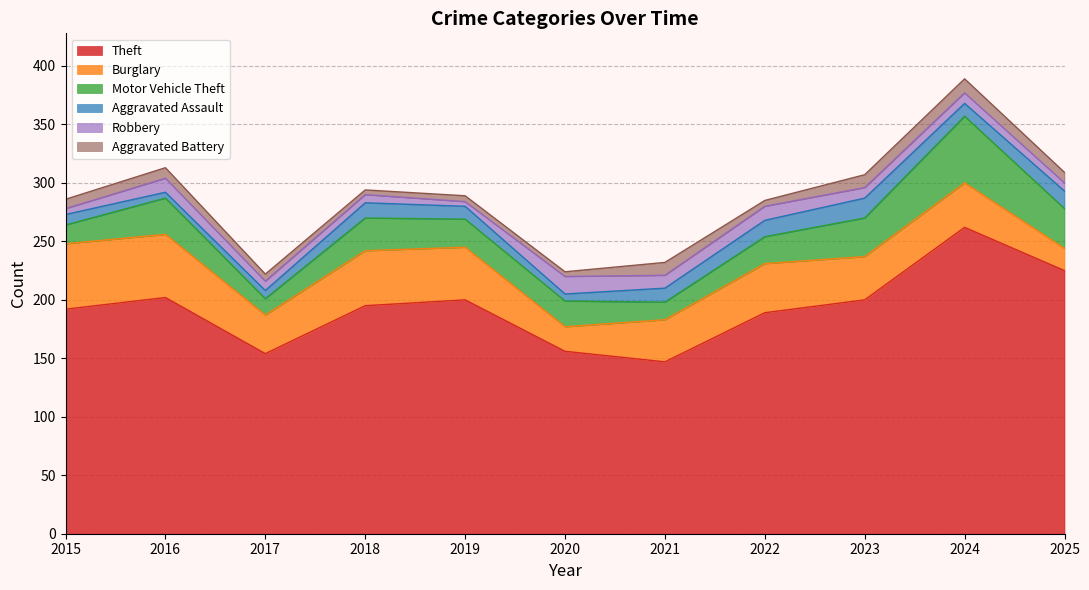

At how many categories does at least one series exceed 228?

1